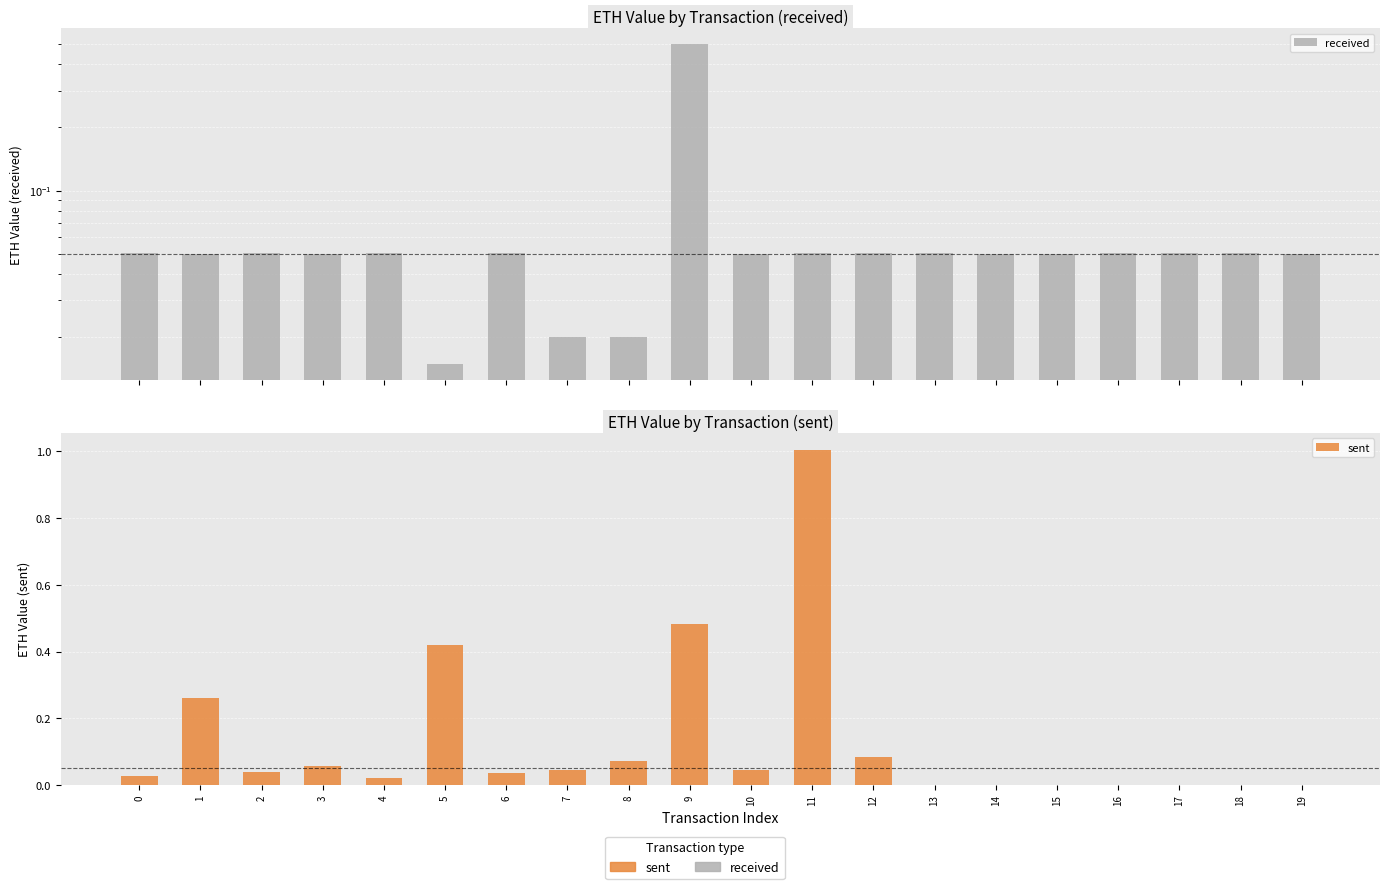

Reading left to right, transcribe all the data shown in this chart.

received: 0.1	0.1	0.1	0.1	0.1	0.0	0.1	0.0	0.0	0.5	0.1	0.1	0.1	0.1	0.1	0.1	0.1	0.1	0.1	0.1
sent: 0.0	0.3	0.0	0.1	0.0	0.4	0.0	0.0	0.1	0.5	0.0	1.0	0.1	0.0	0.0	0.0	0.0	0.0	0.0	0.0